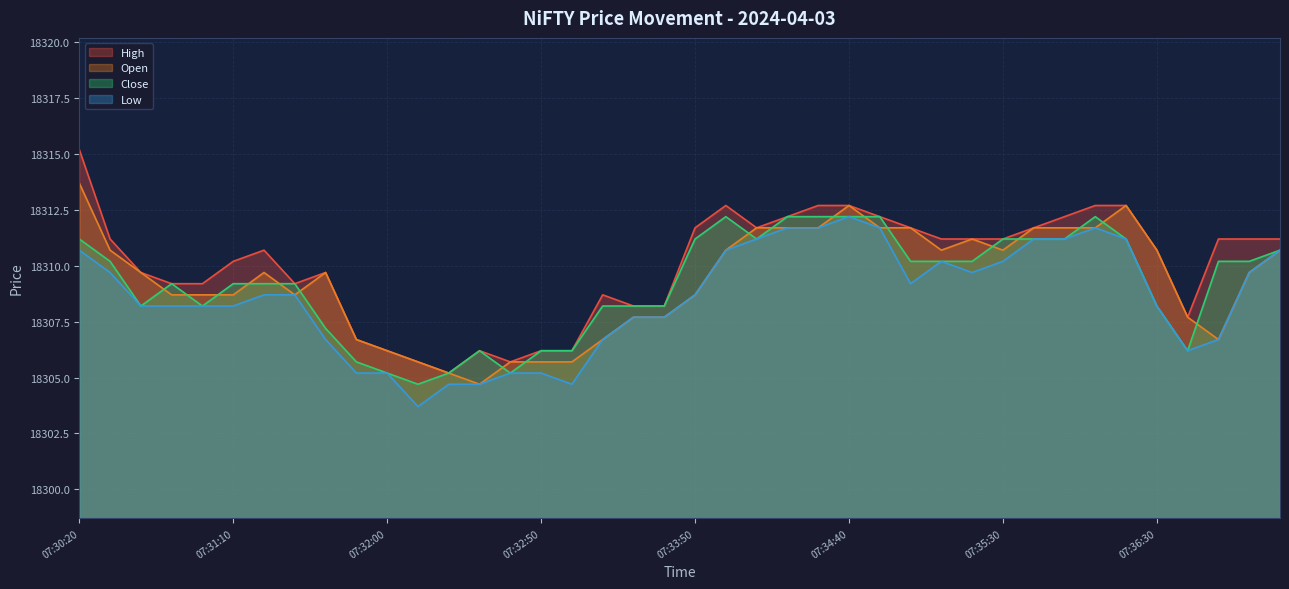

What is the sum of all Low values?

732342.0